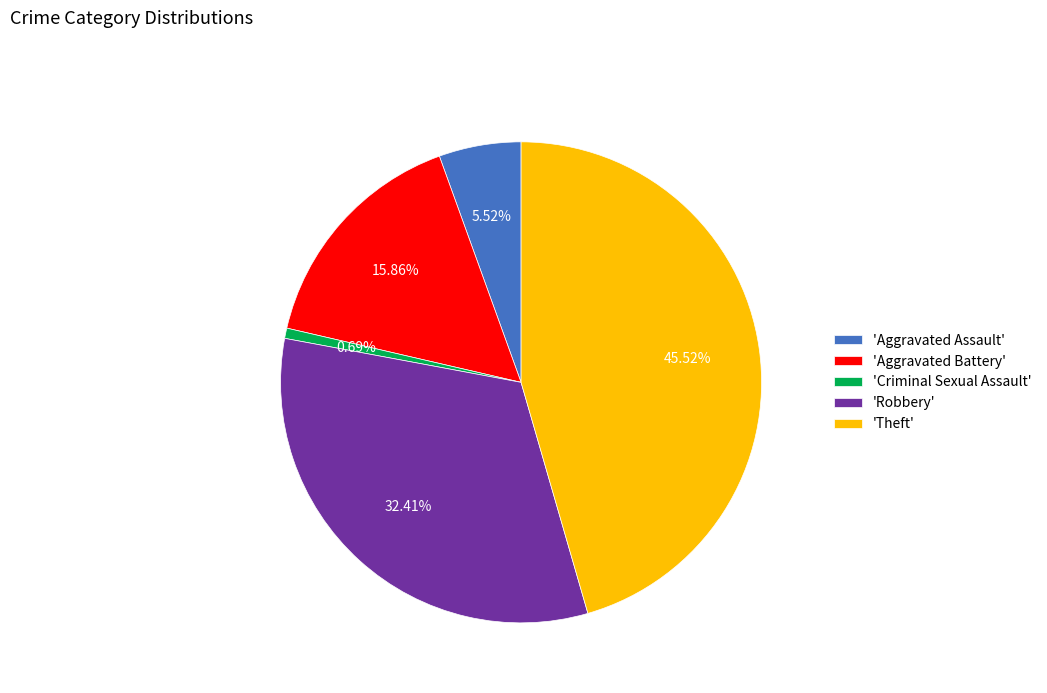

To the nearest percent, what is the average slice percentage?

20%